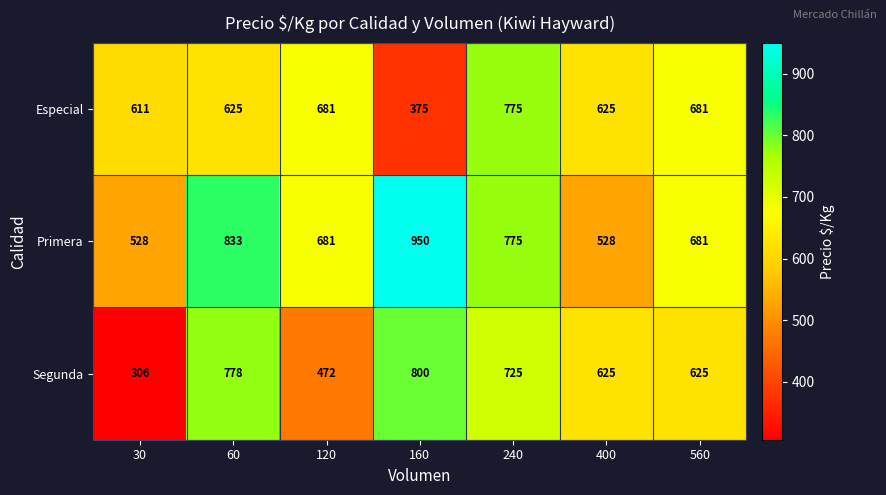

What is the sum of the Segunda values at 30 and 240?

1031